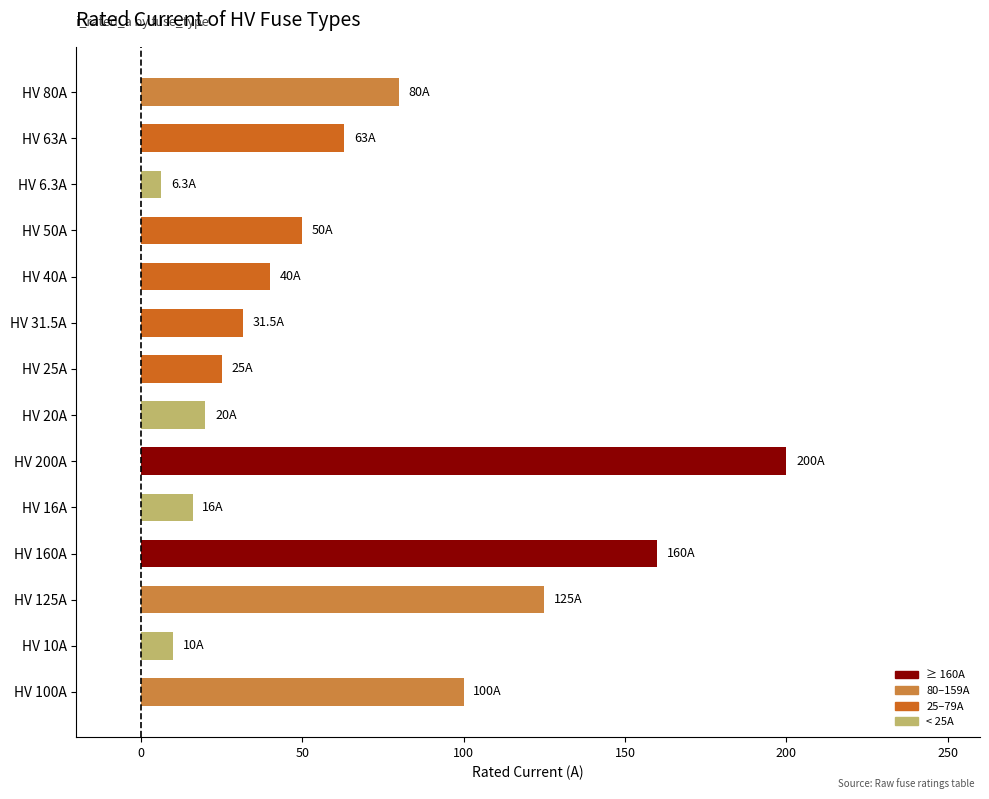

Which has a higher value, HV 40A or HV 100A?

HV 100A